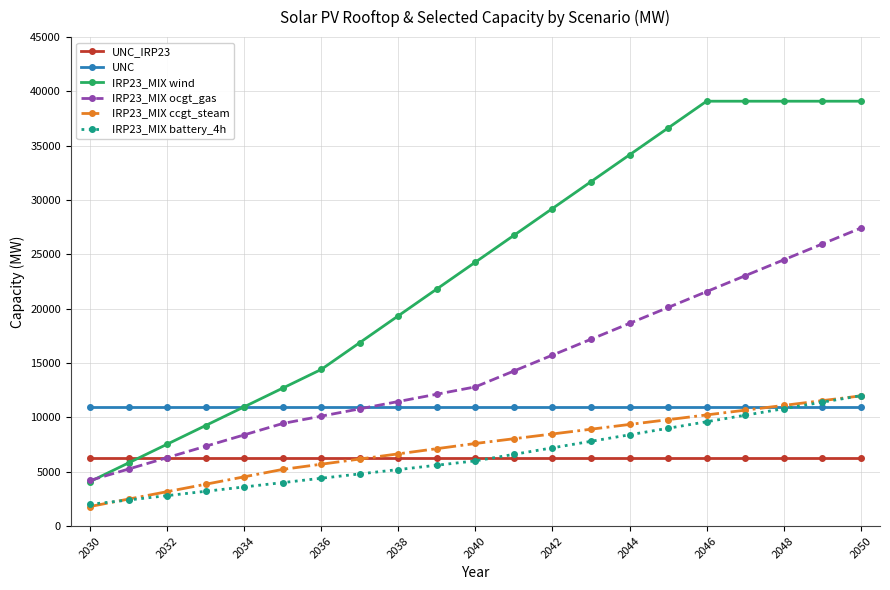

Which series has the largest range (max minus min)?

IRP23_MIX wind